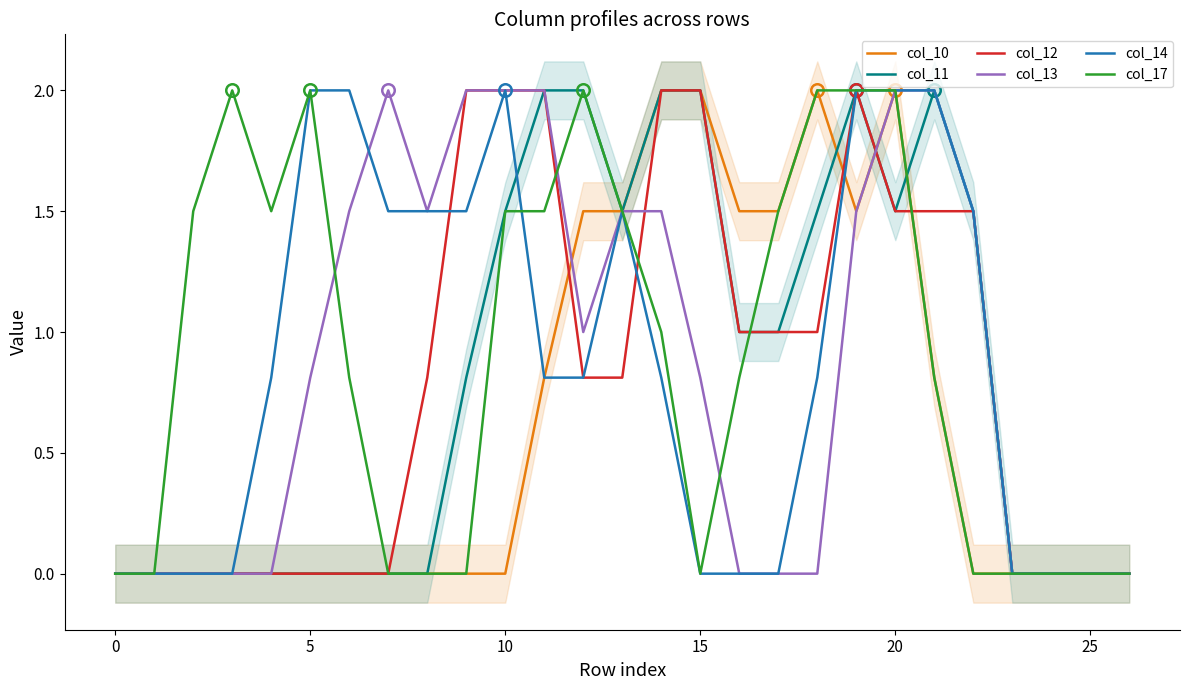

What is the label of the 26th point from the left?

25